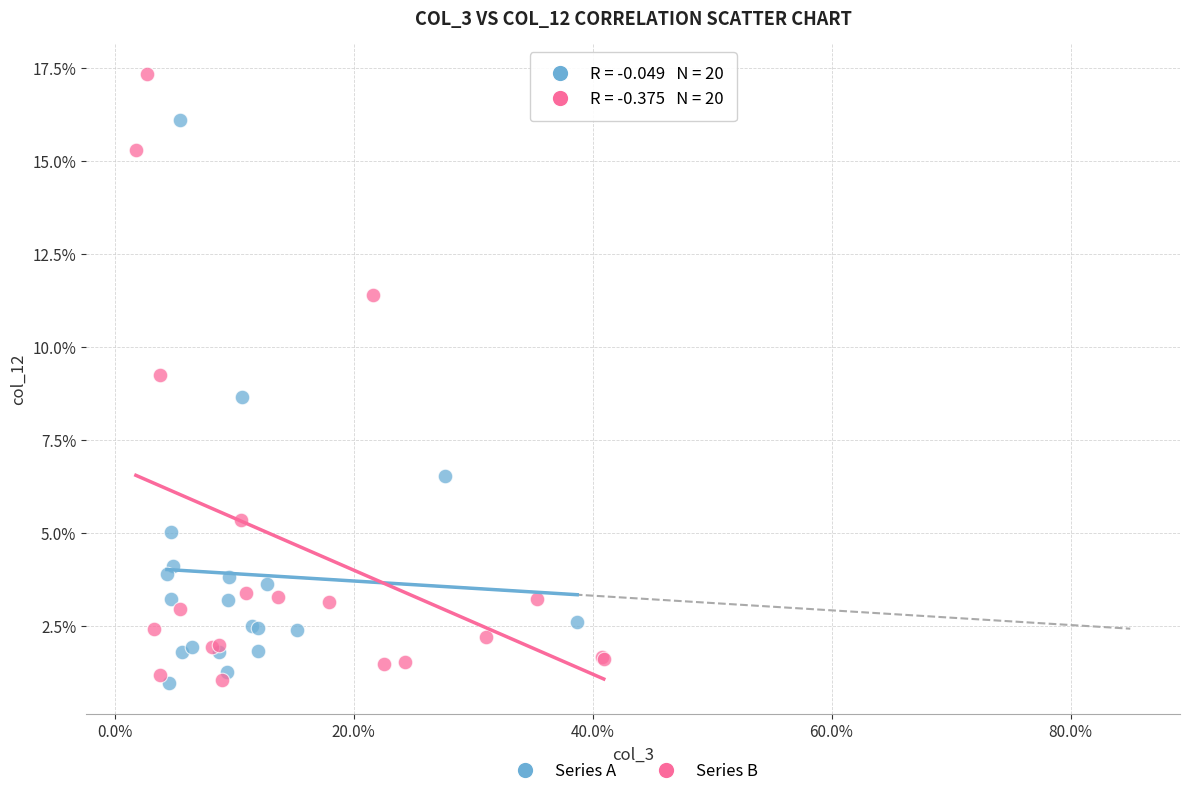

What are all the series names shown in the legend?

Series A, Series B